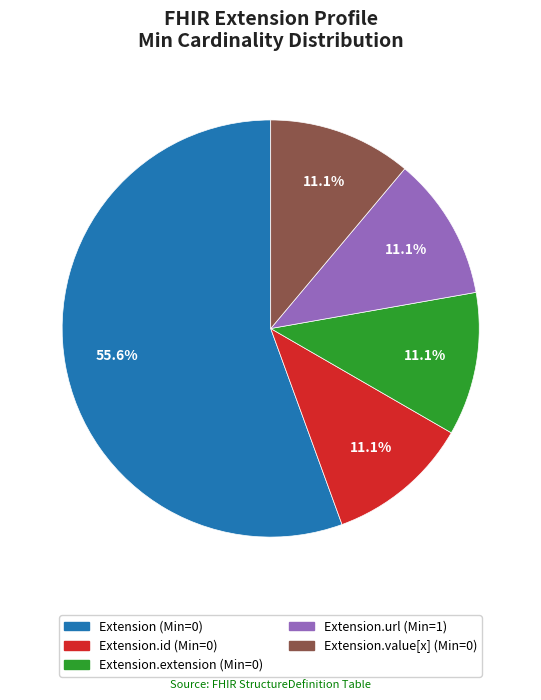

Does any single category account for the majority?

Yes